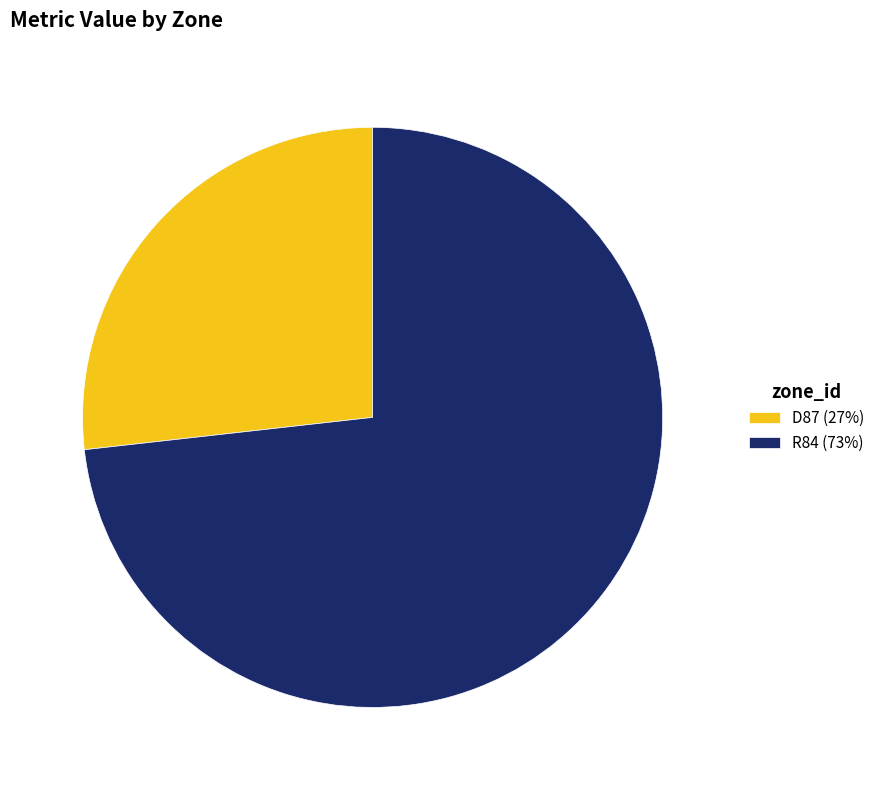

Is it true that R84 (73%) is 81% of the pie?

False